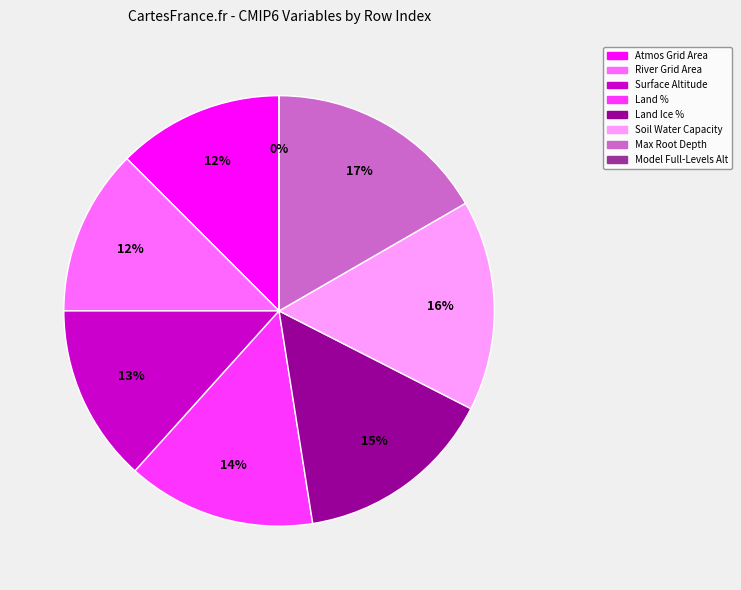

To the nearest percent, what is the difference between the Percentage of grid cell occupied by Land and Maximum Root Depth slice percentages?

3%